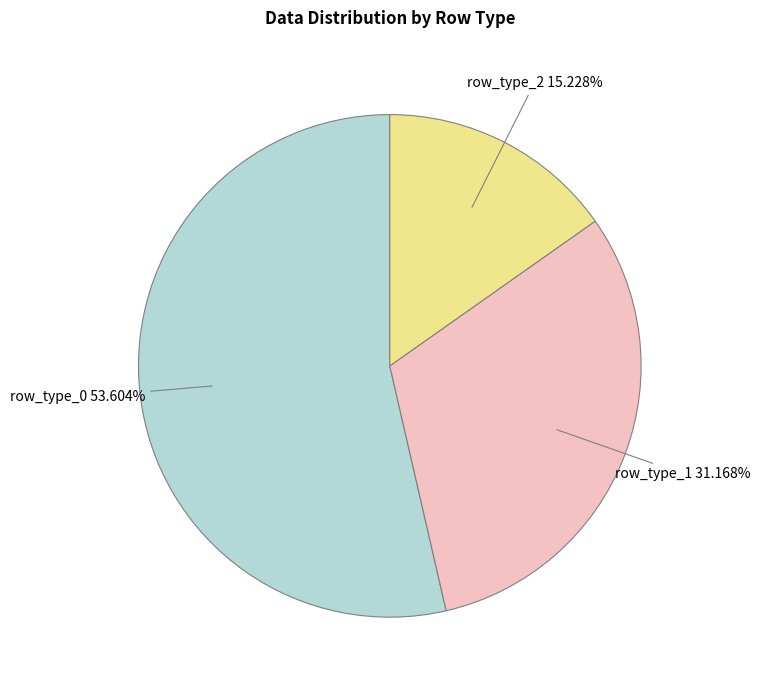

Is there any slice that represents more than half of the pie?

Yes